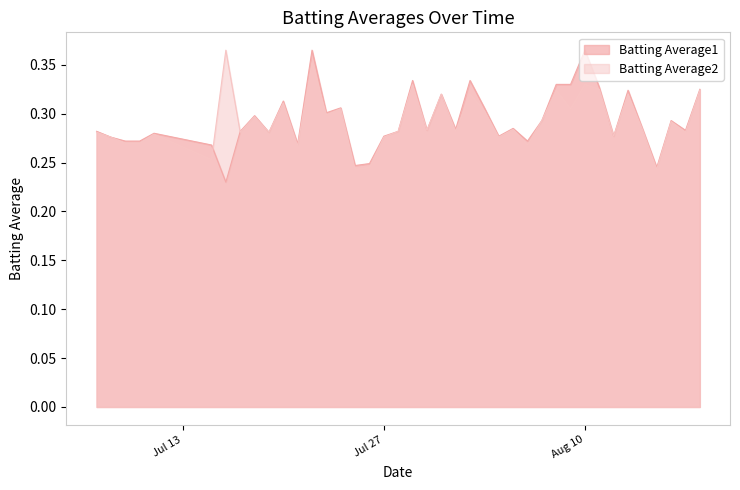

How many distinct data groups are displayed?

2